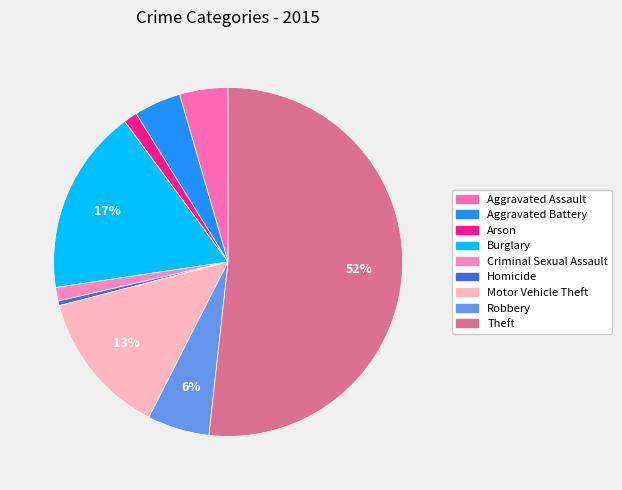

Count the number of slices in the pie.

9